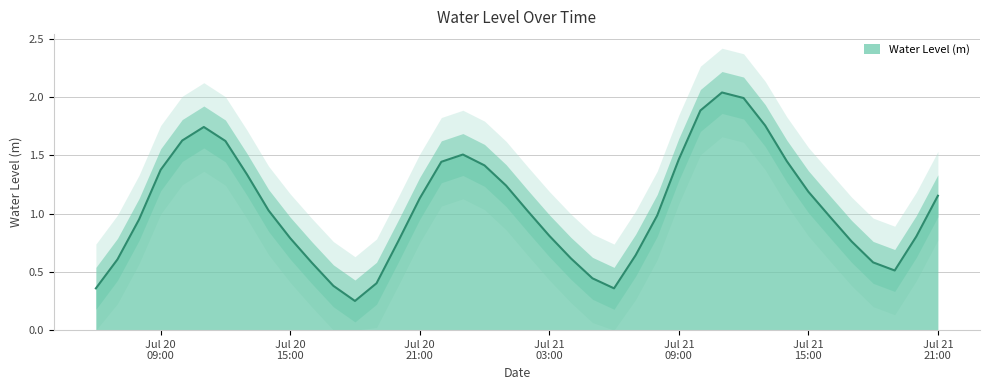

What is the difference between the values at 2023-07-20 22:00:00 and 2023-07-21 07:00:00?

0.8